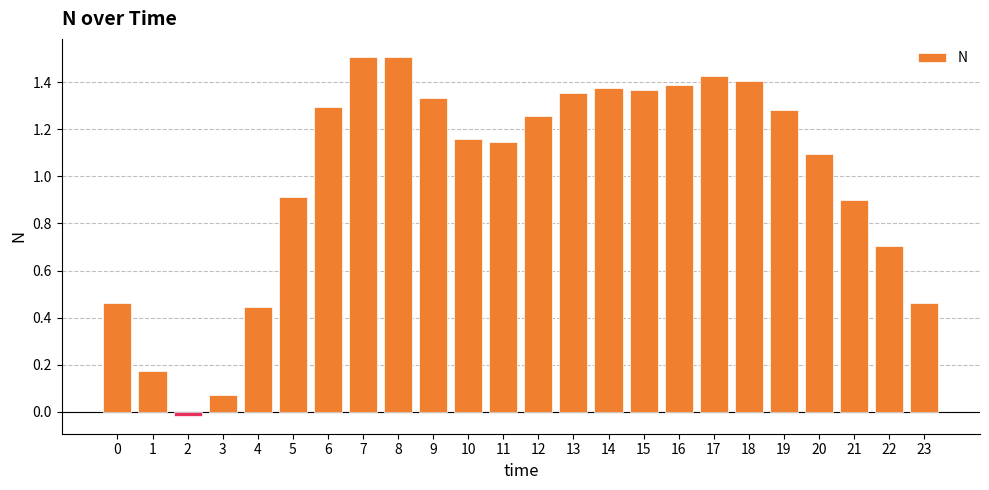

What is the change in value from 19 to 22?

-0.6